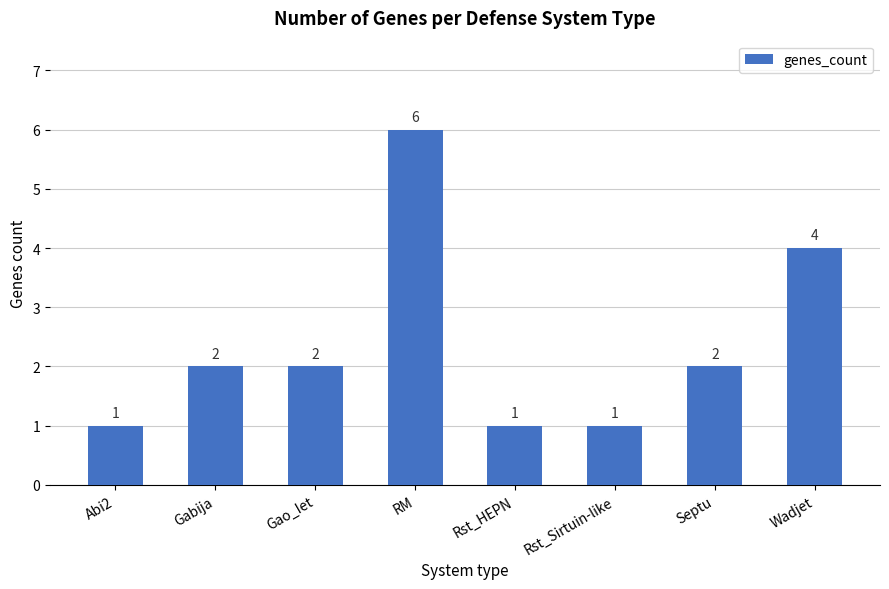

What is the change in value from Abi2 to Gabija?

+1